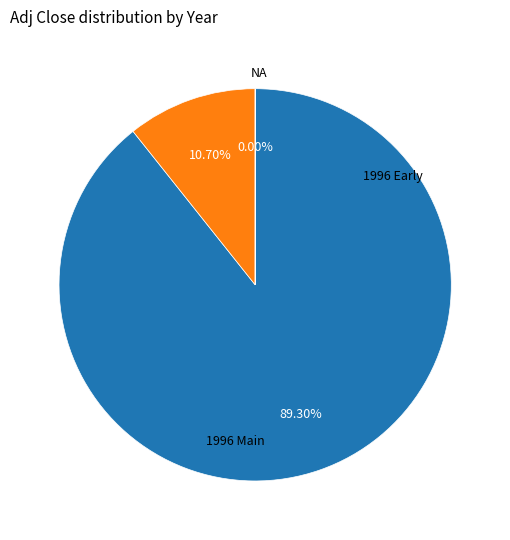

Does any single category account for the majority?

Yes